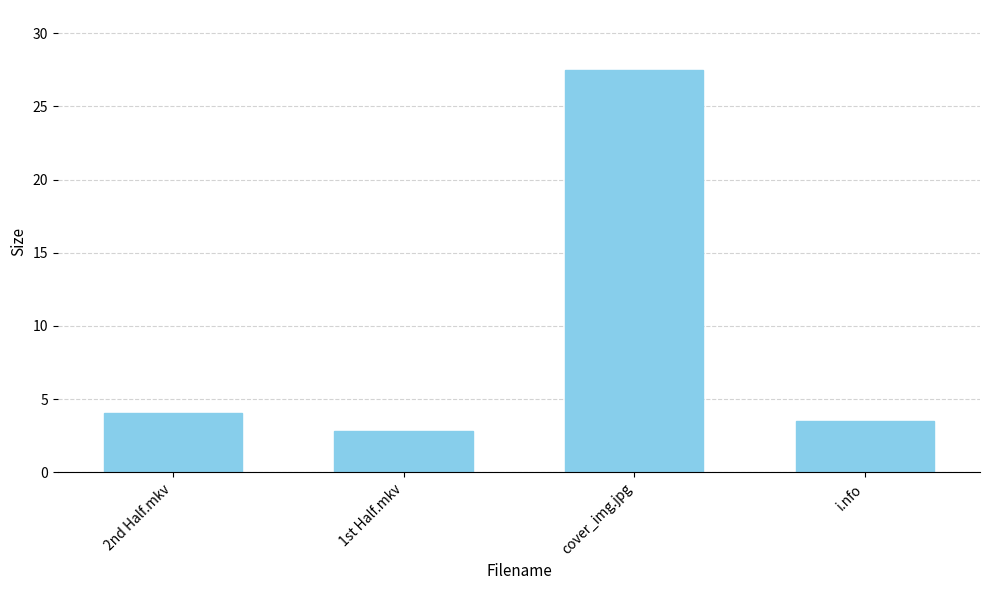

What position from the left is 2nd Half.mkv?

1